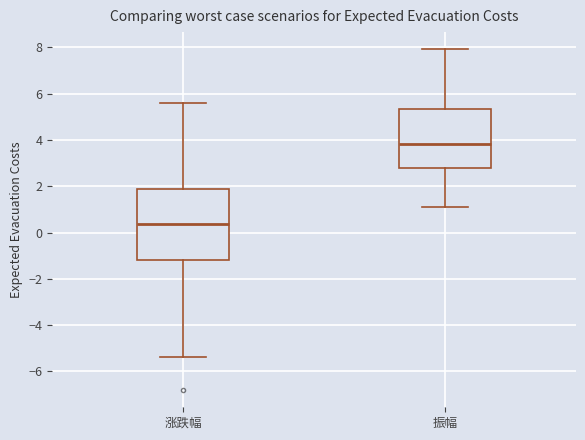

Reading left to right, transcribe this box plot: for each box, give where its median line is, the range the box spans, and where its two whiskers end, as read against the y-axis. The values are not printed on the chart, so give them approximately, as read against the axis.

涨跌幅: median 0.4, box -1.2 to 1.8, whiskers -5.4 to 5.6
振幅: median 3.8, box 2.8 to 5.4, whiskers 1.2 to 8.0